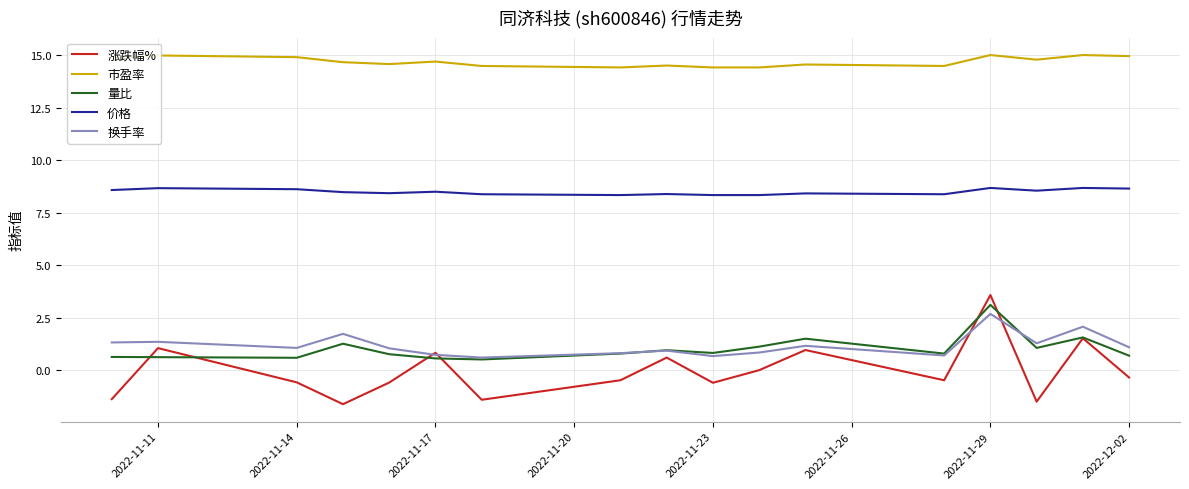

Which series has the largest total across all categories?

市盈率